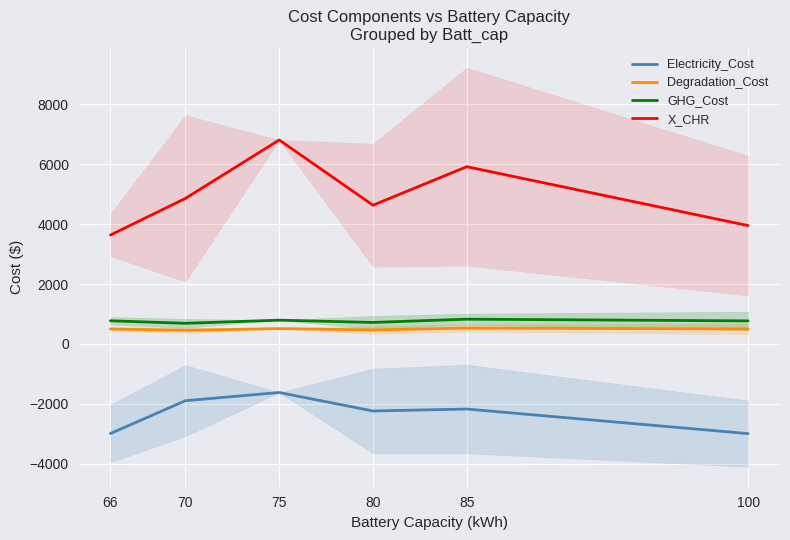

List the labels in order of X_CHR value, largest first.

75, 85, 70, 80, 100, 66